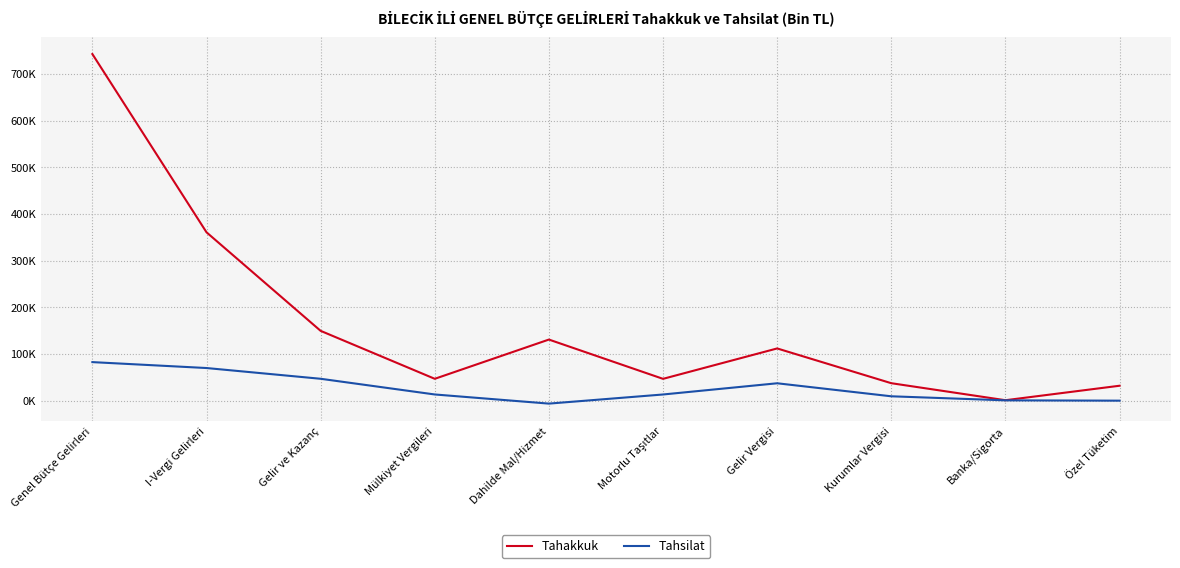

In Tahsilat, how many points are higher than both neighbors (excluding endpoints)?

1